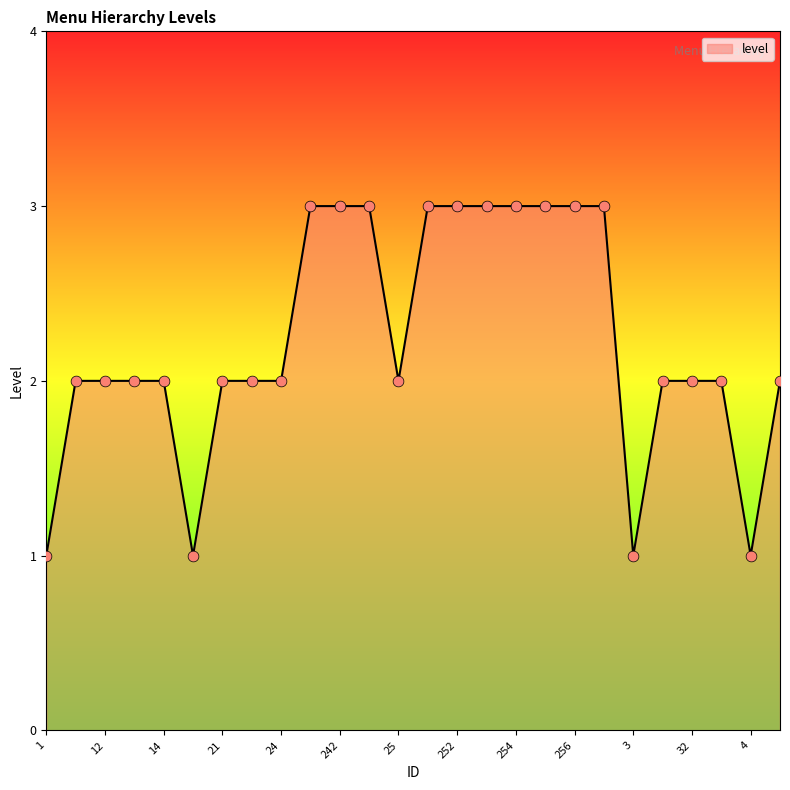

What is the greatest value displayed?

3